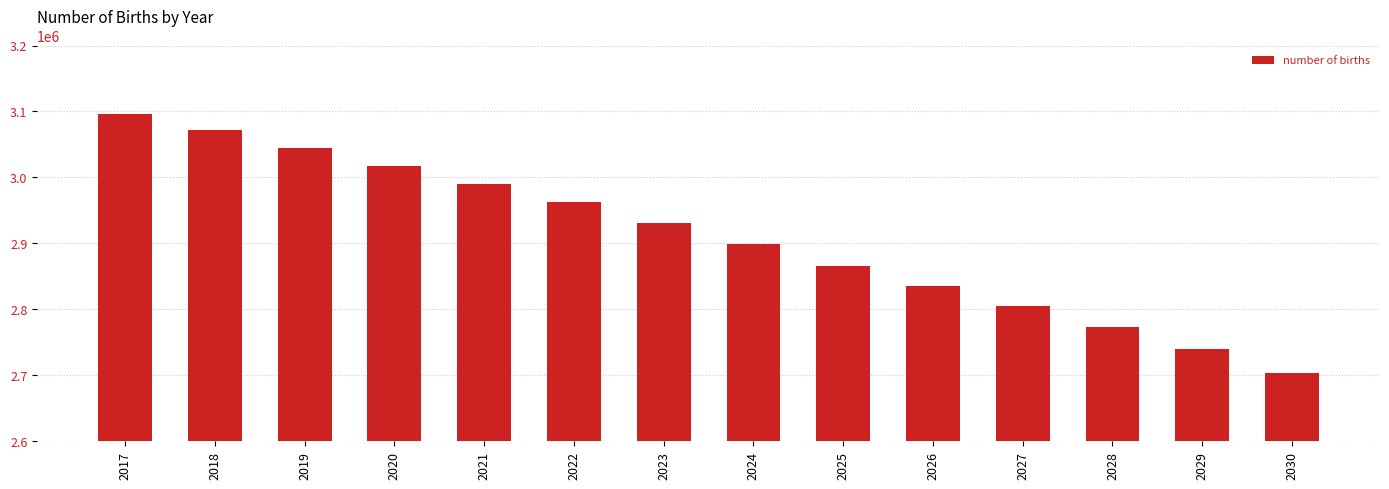

What is the greatest value displayed?

3095470